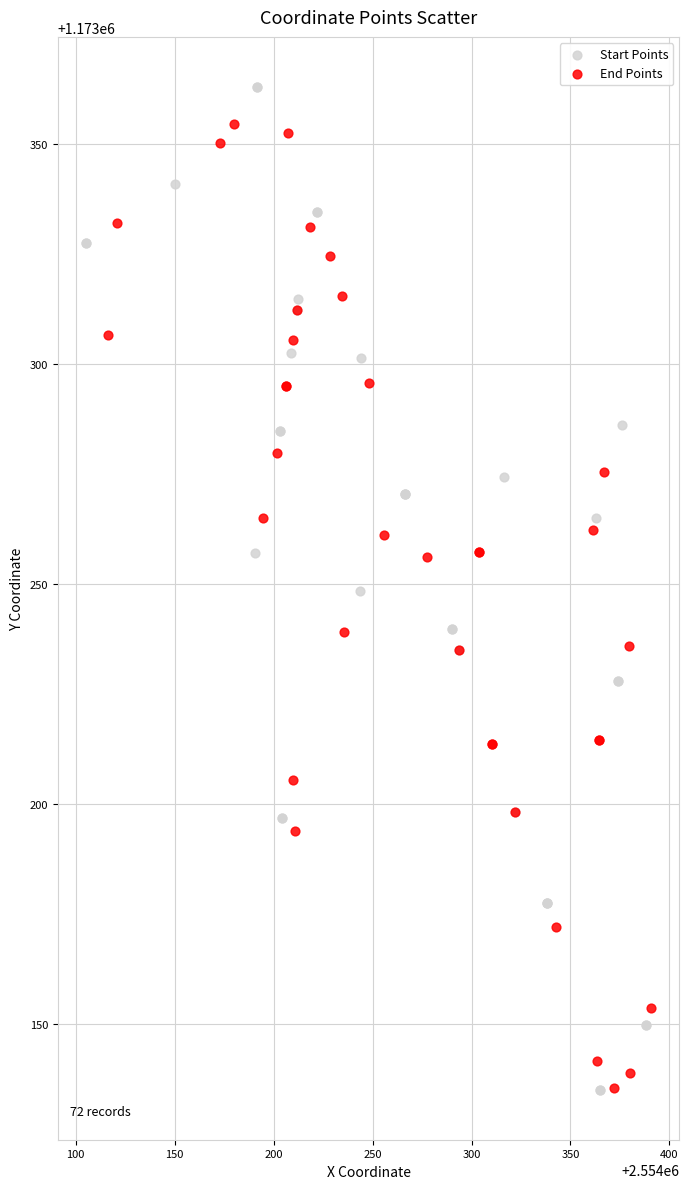

What are all the series names shown in the legend?

Start Points, End Points